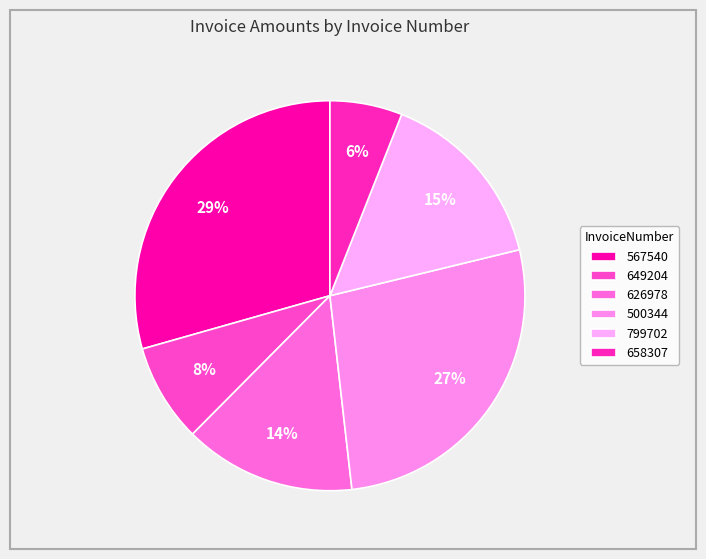

To the nearest percent, what portion does 658307 represent?

6%